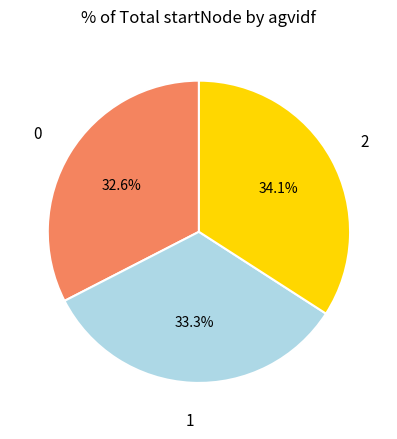

Count the number of slices in the pie.

3